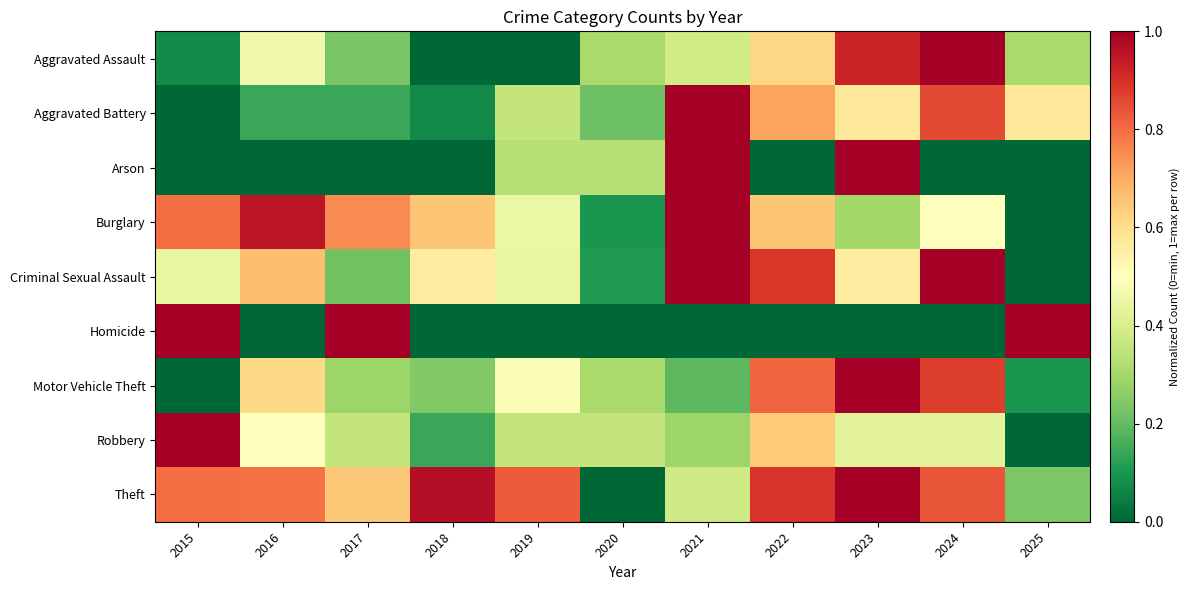

List the series in order of their peak value, lowest first.

Aggravated Assault, Aggravated Battery, Arson, Burglary, Criminal Sexual Assault, Homicide, Motor Vehicle Theft, Robbery, Theft